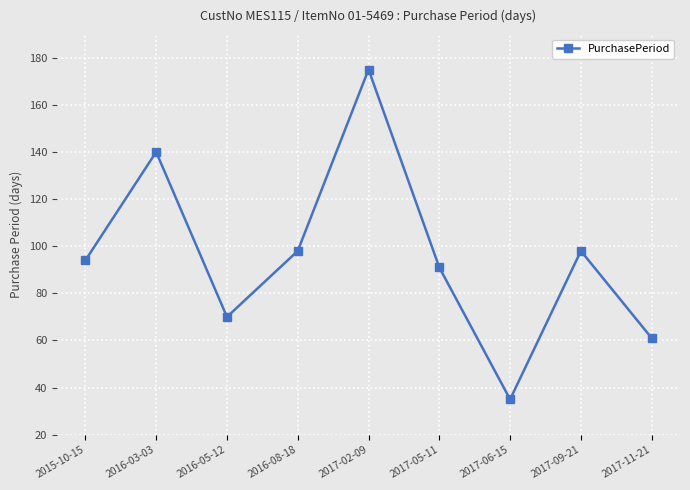

Is it true that the value at 2017-09-21 is 98?

True